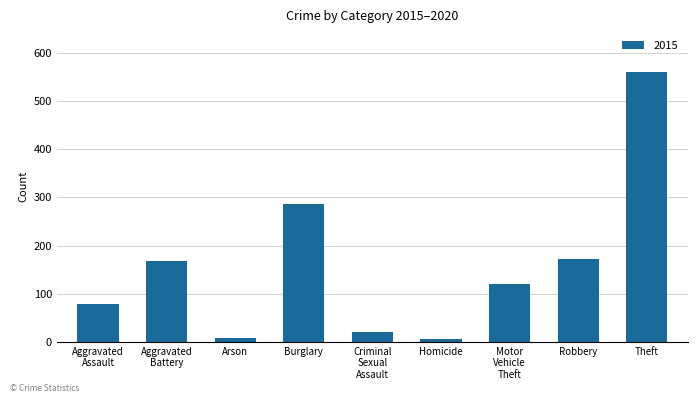

Between Arson and Burglary, which is larger?

Burglary